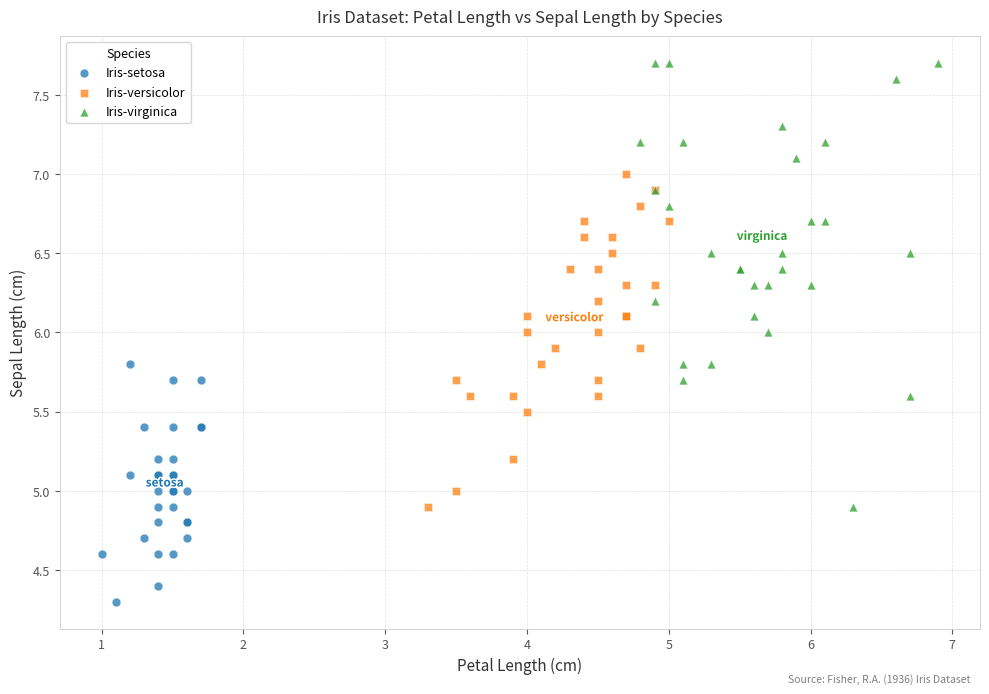

Which series contains the lowest Y value?

Iris-setosa